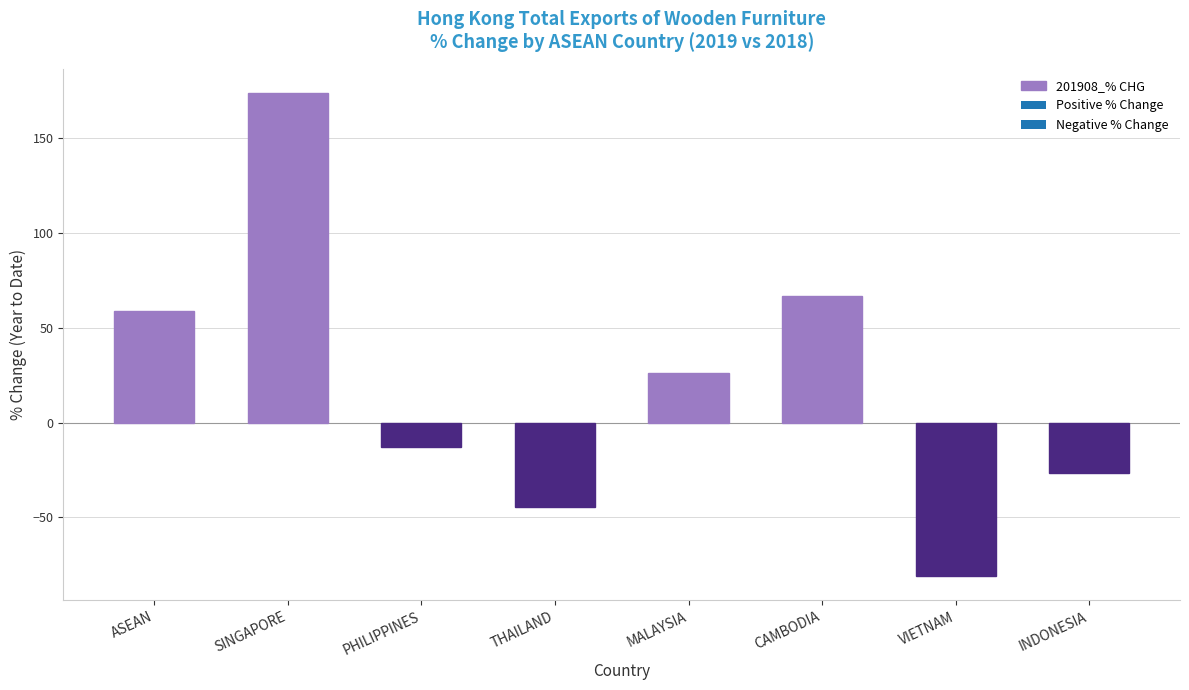

What is the difference between the values at VIETNAM and CAMBODIA?

147.5